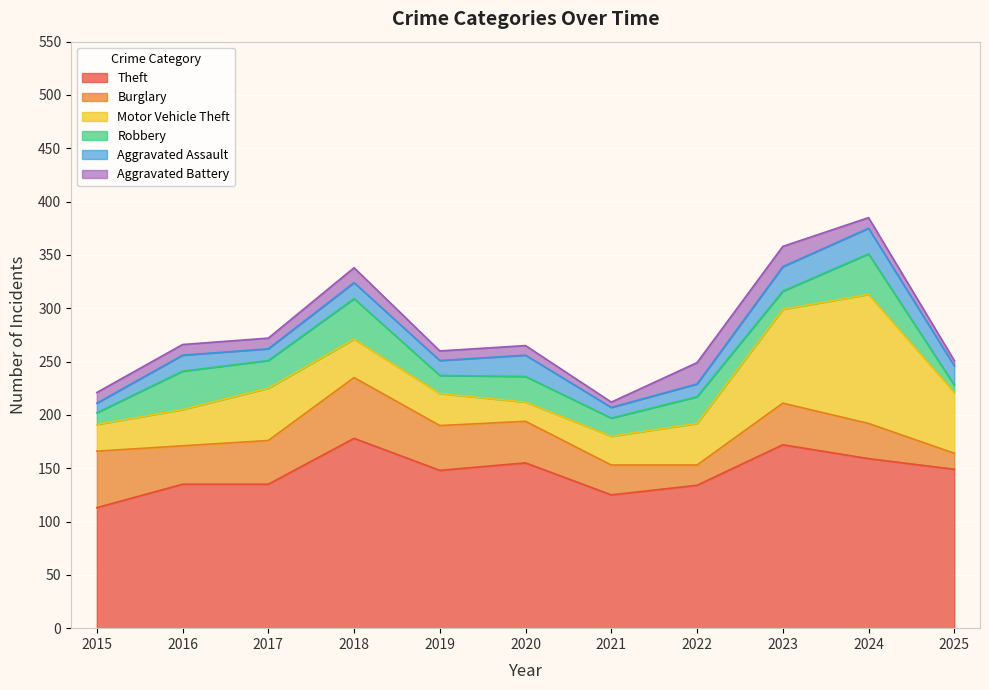

At which category does the chart reach its minimum across all series?

2021